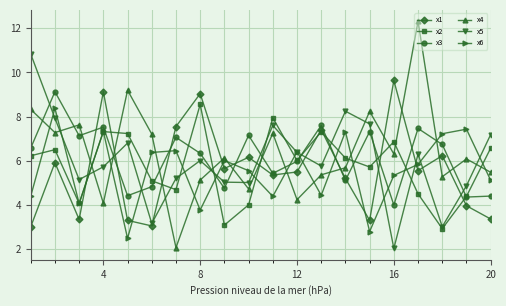

What are all the series names shown in the legend?

x1, x2, x3, x4, x5, x6